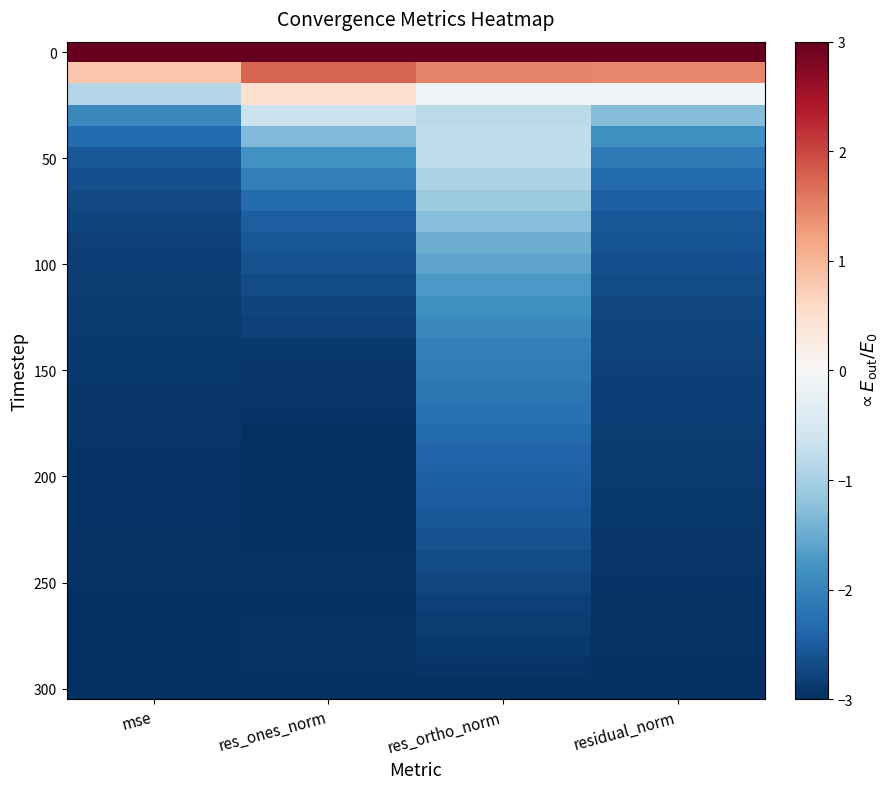

How many data points does each series have?

4